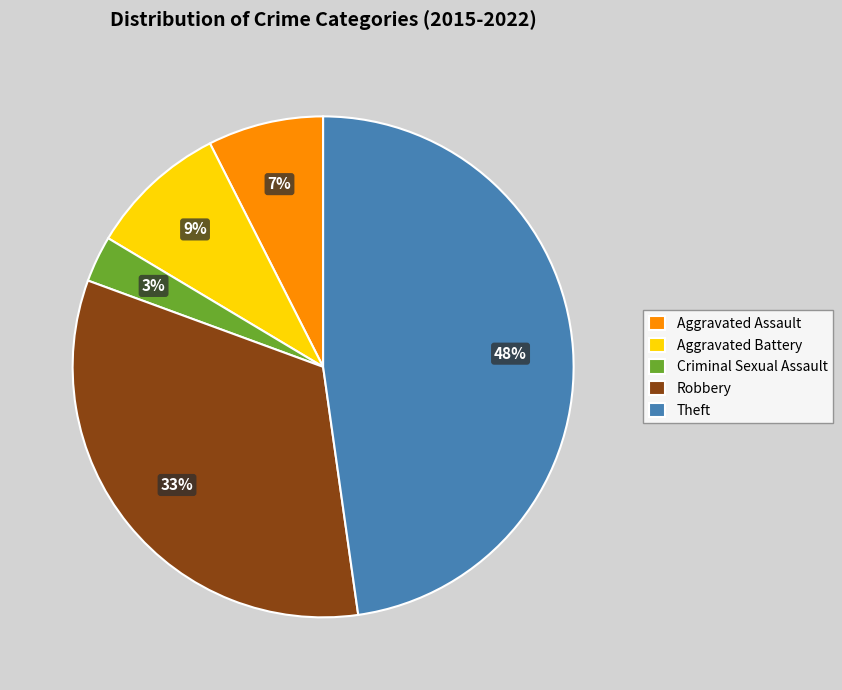

Do Robbery and Aggravated Assault together represent more than half of the pie?

No